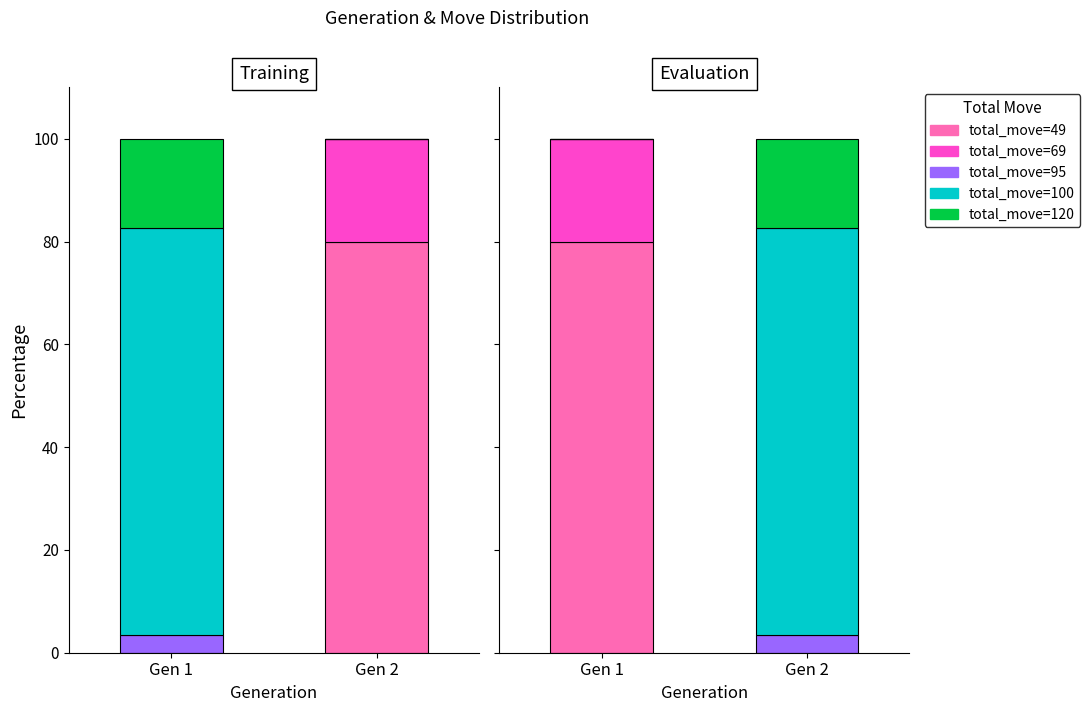

Is the value of total_move=69 at Gen 2 greater than the value of total_move=120 at Gen 1?

No